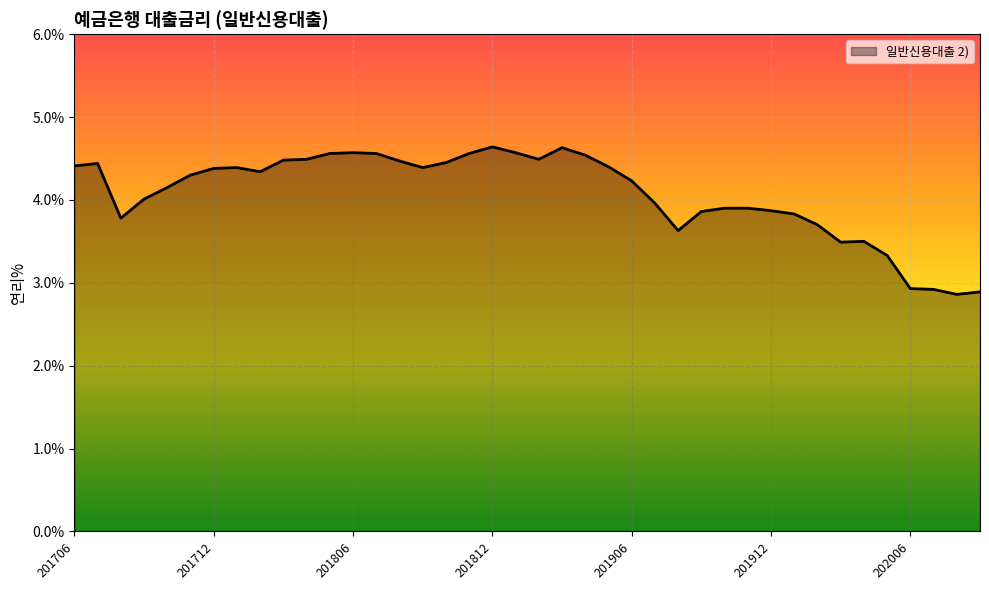

What is the difference between the maximum and minimum values?

1.8